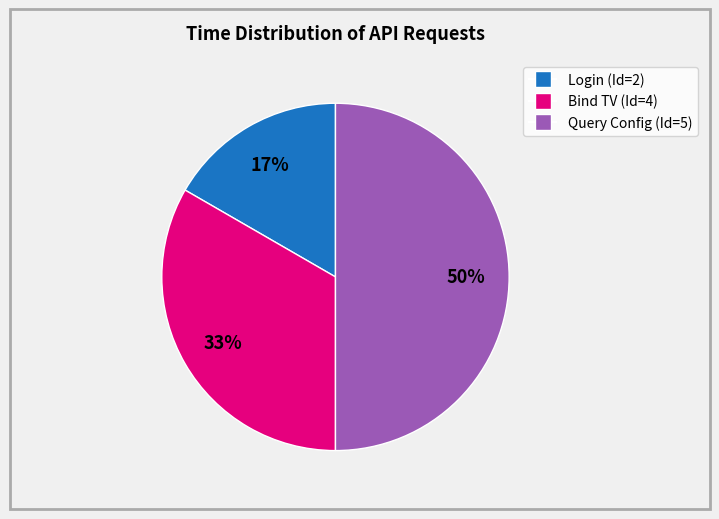

To the nearest percent, what is the difference between the largest and smallest slice percentages?

33%